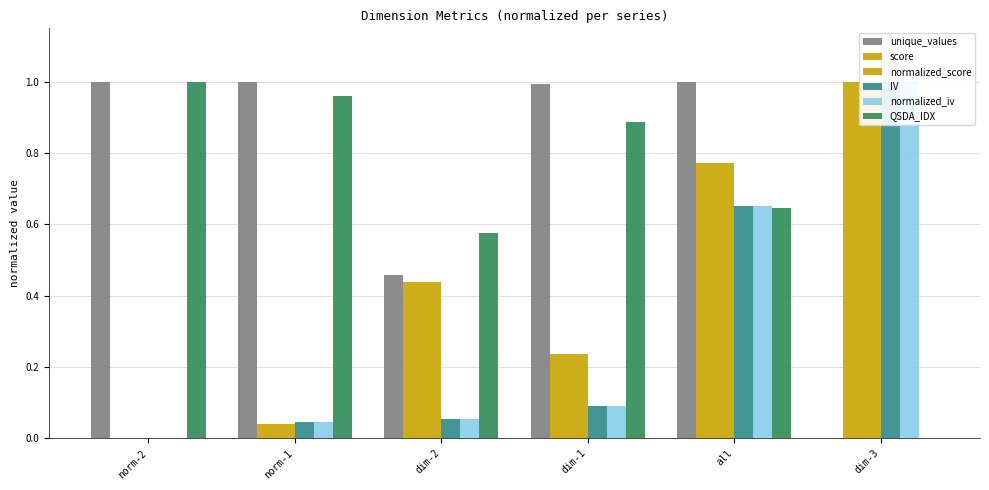

At how many categories does at least one series exceed 0?

6